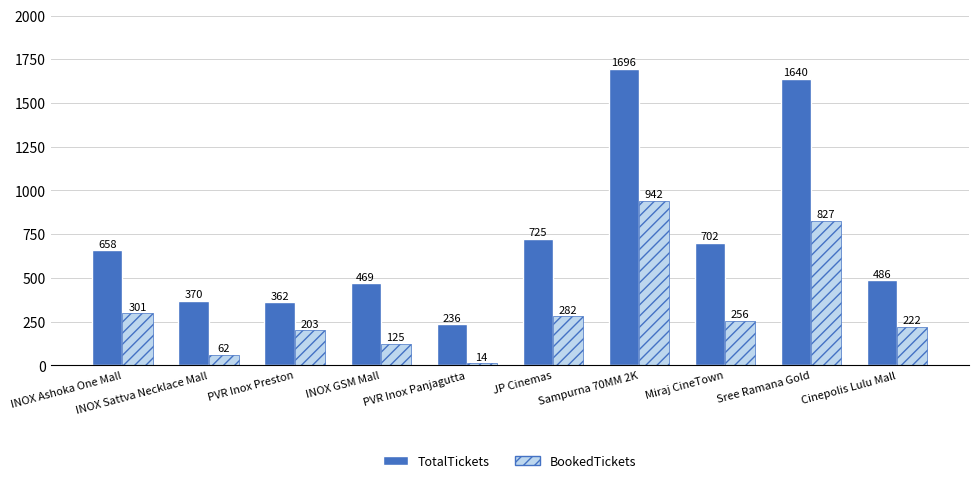

The TotalTickets series shows 746 at Cinepolis Lulu Mall. True or false?

False